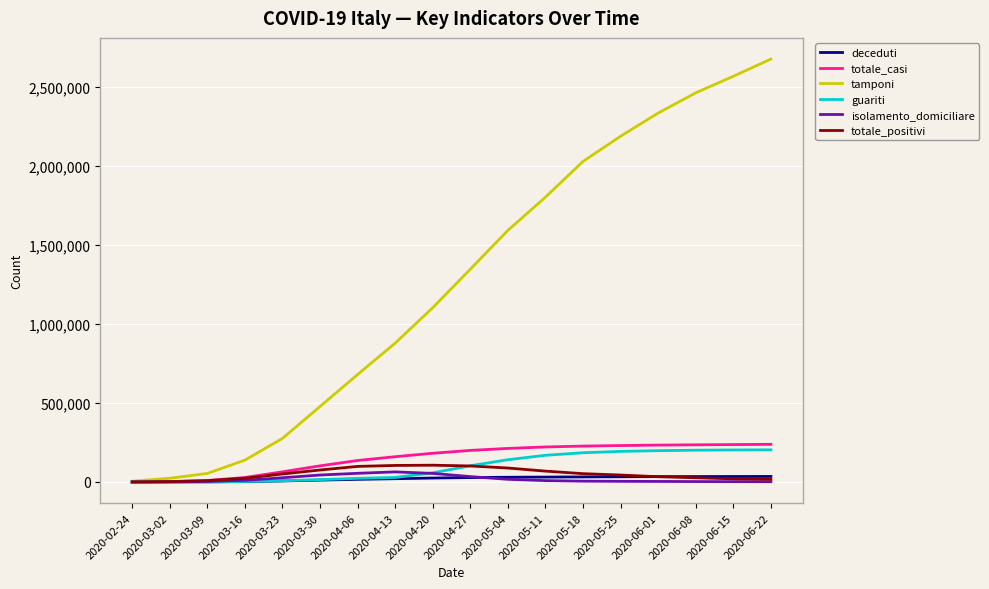

Read the totale_casi value at 2020-04-13, to the nearest 50.

159500